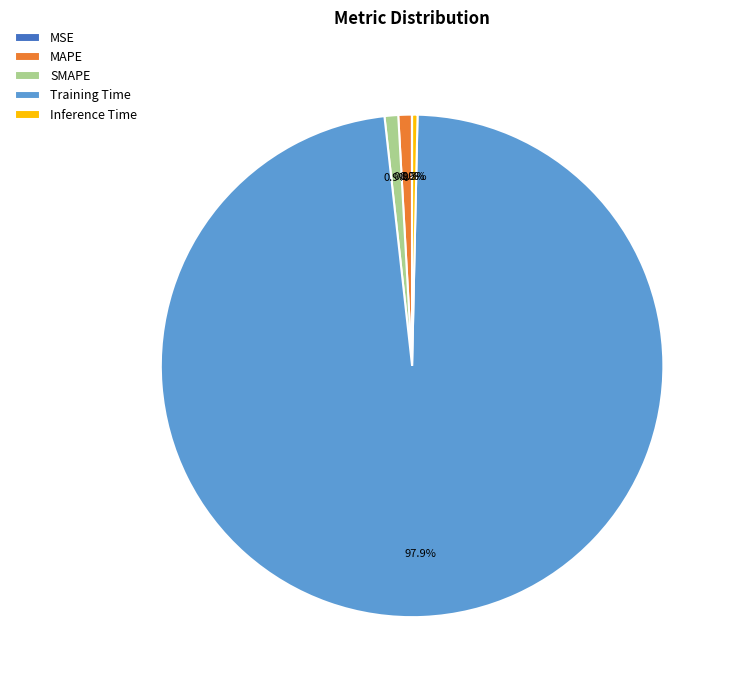

Which slice is the largest?

Training Time